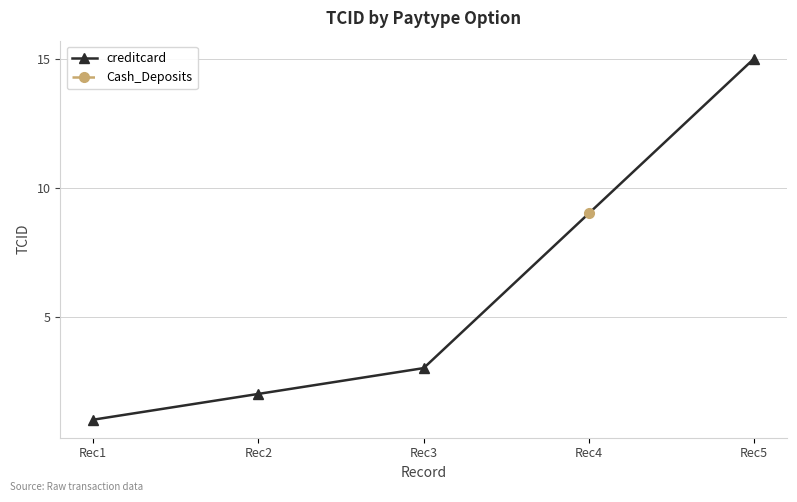

What is the value of the creditcard point at the 4th from the left?

15